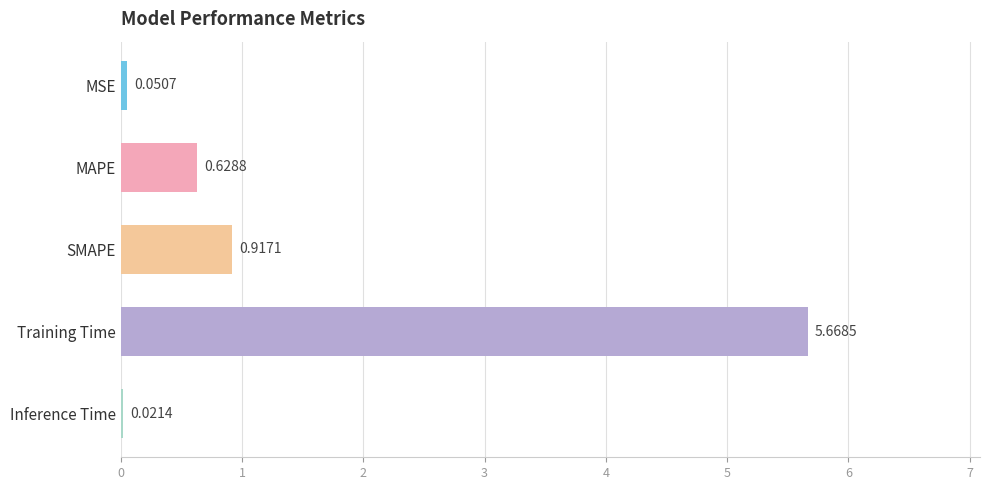

Between MSE and Inference Time, which is larger?

MSE